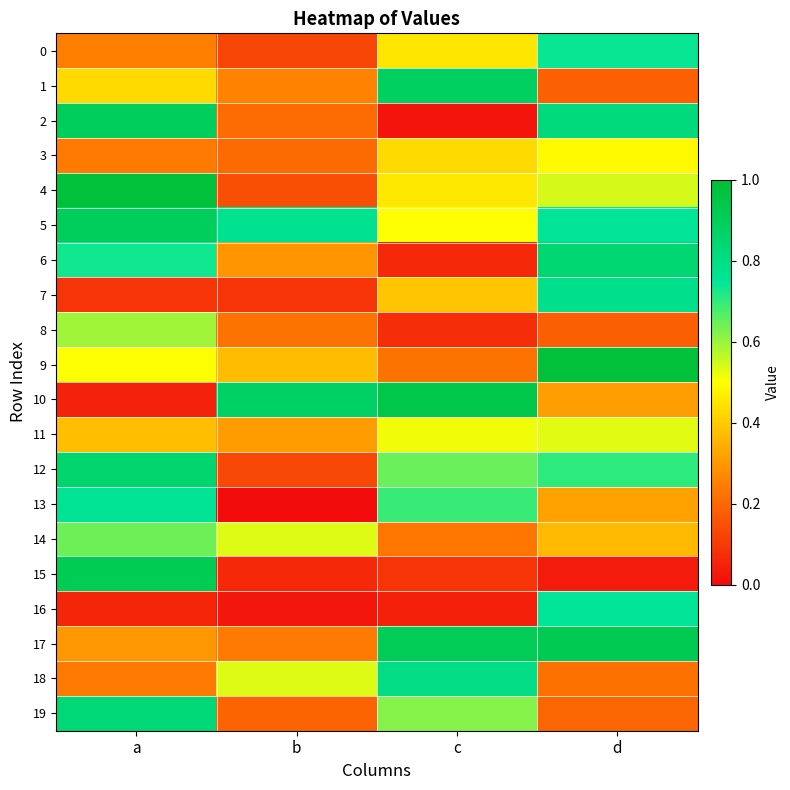

Reading left to right, transcribe all the data shown in this chart.

0: a=0.2	b=0.1	c=0.5	d=0.7
1: a=0.4	b=0.3	c=0.9	d=0.2
2: a=0.9	b=0.2	c=0.0	d=0.8
3: a=0.2	b=0.2	c=0.4	d=0.5
4: a=1.0	b=0.1	c=0.5	d=0.5
5: a=0.9	b=0.8	c=0.5	d=0.7
6: a=0.7	b=0.3	c=0.1	d=0.8
7: a=0.1	b=0.1	c=0.4	d=0.8
8: a=0.6	b=0.2	c=0.1	d=0.2
9: a=0.5	b=0.4	c=0.2	d=1.0
10: a=0.0	b=0.9	c=0.9	d=0.3
11: a=0.4	b=0.3	c=0.5	d=0.5
12: a=0.9	b=0.1	c=0.6	d=0.7
13: a=0.8	b=0.0	c=0.7	d=0.3
14: a=0.6	b=0.5	c=0.2	d=0.4
15: a=0.9	b=0.1	c=0.1	d=0.0
16: a=0.1	b=0.0	c=0.0	d=0.8
17: a=0.3	b=0.2	c=0.9	d=0.9
18: a=0.2	b=0.5	c=0.8	d=0.2
19: a=0.8	b=0.2	c=0.6	d=0.2